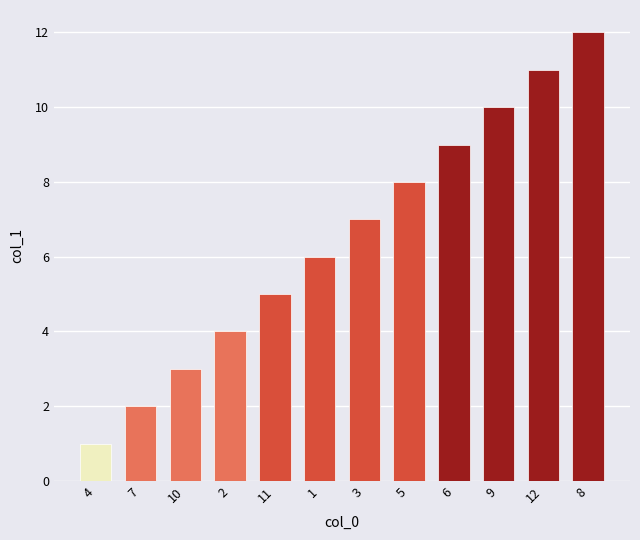

Where is the data nearest to the value 6?

1